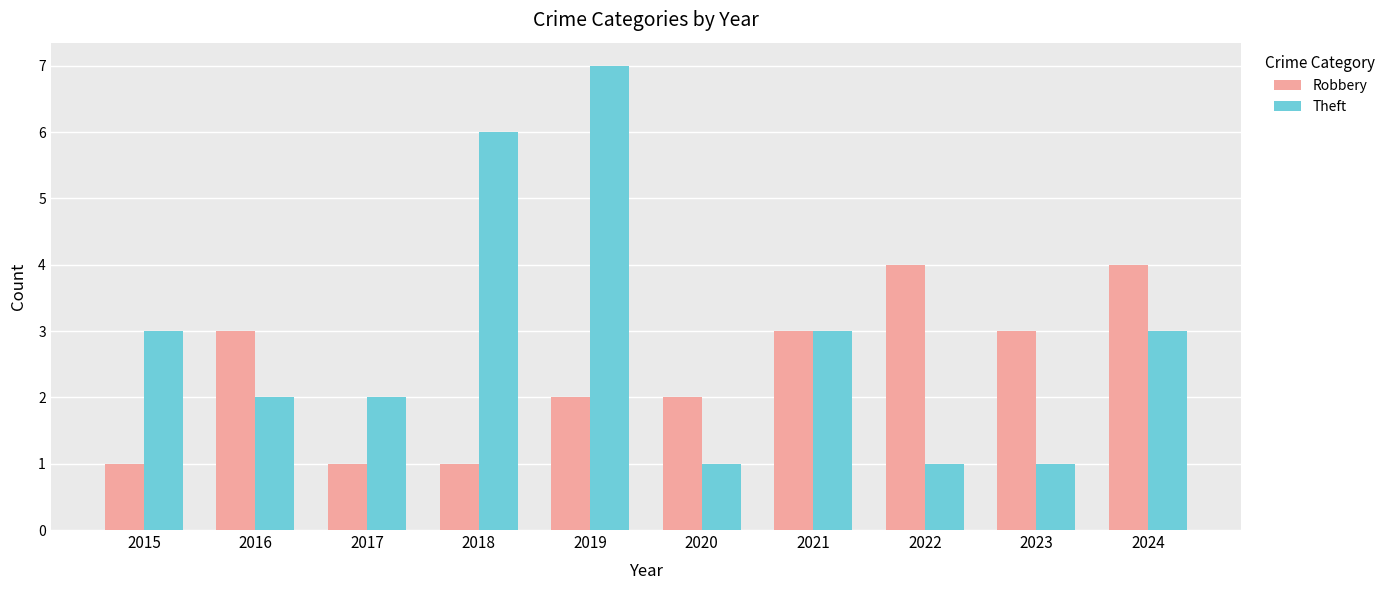

What is the difference between the maximum and second lowest values in the Theft series?

6